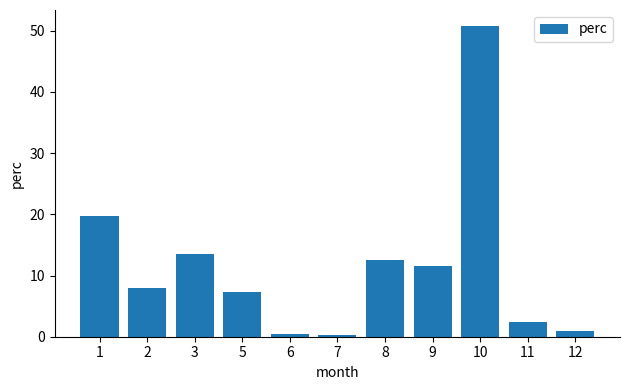

Does the chart contain stacked bars?

No